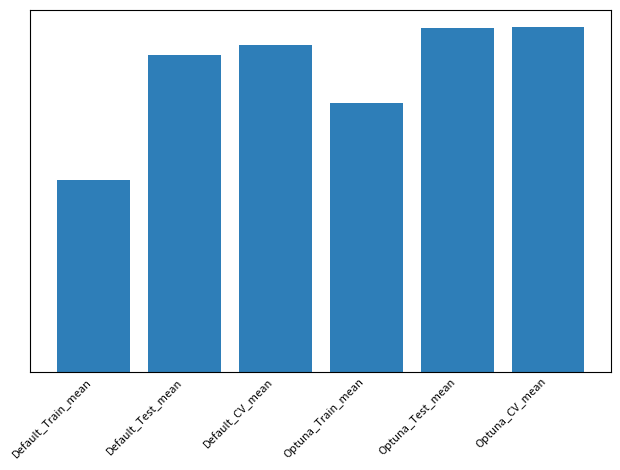

List the labels in order of value, smallest first.

Default_Train_mean, Optuna_Train_mean, Default_Test_mean, Default_CV_mean, Optuna_Test_mean, Optuna_CV_mean